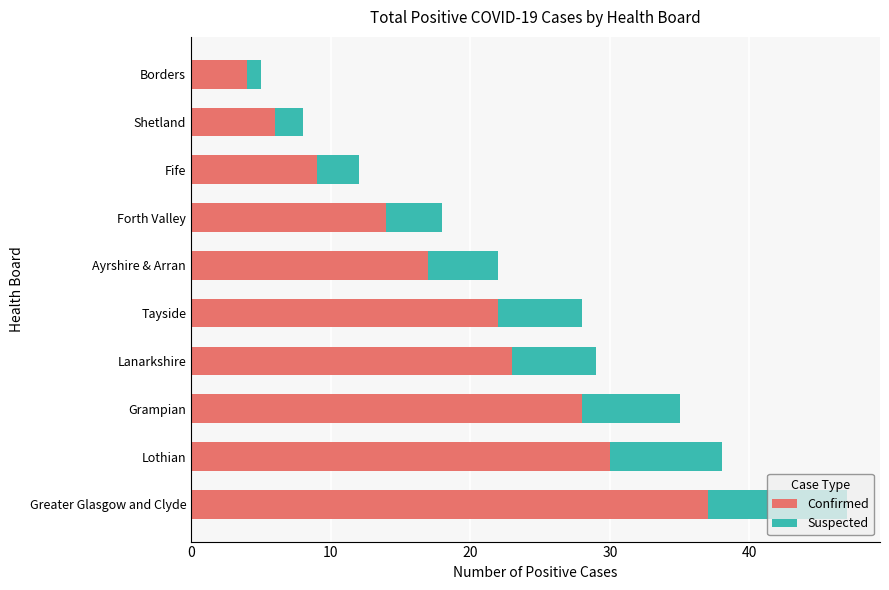

What are all the series names shown in the legend?

Confirmed, Suspected